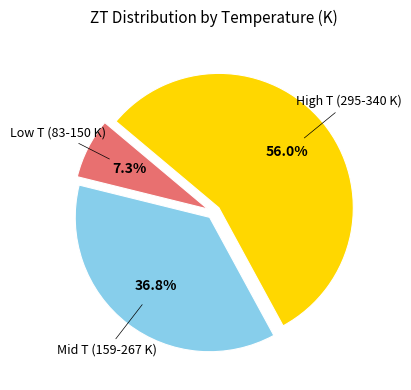

Does any single category account for the majority?

Yes